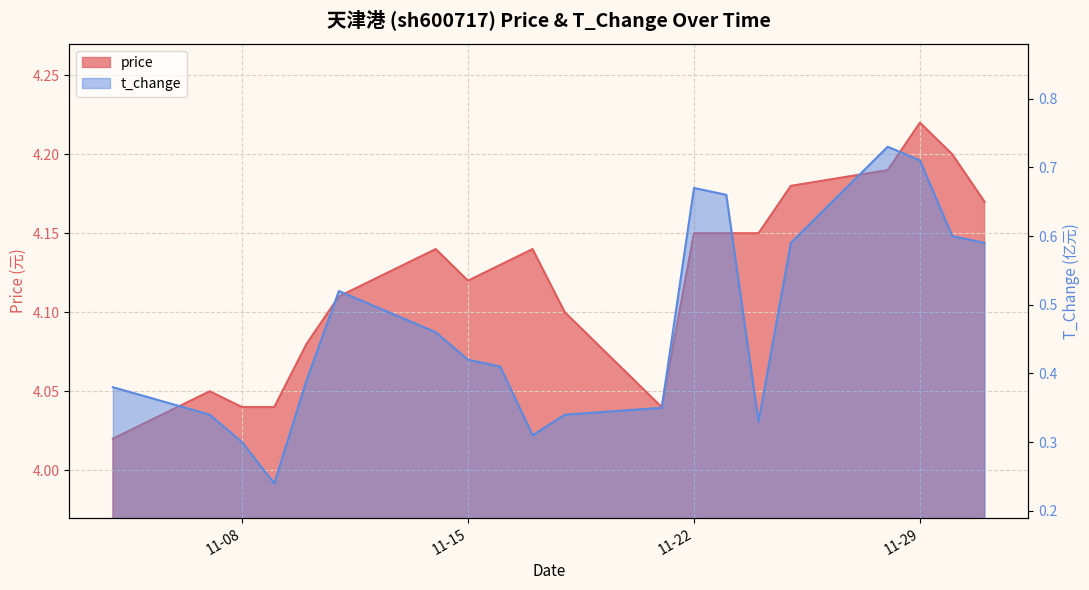

In price, how many points are higher than both neighbors (excluding endpoints)?

4